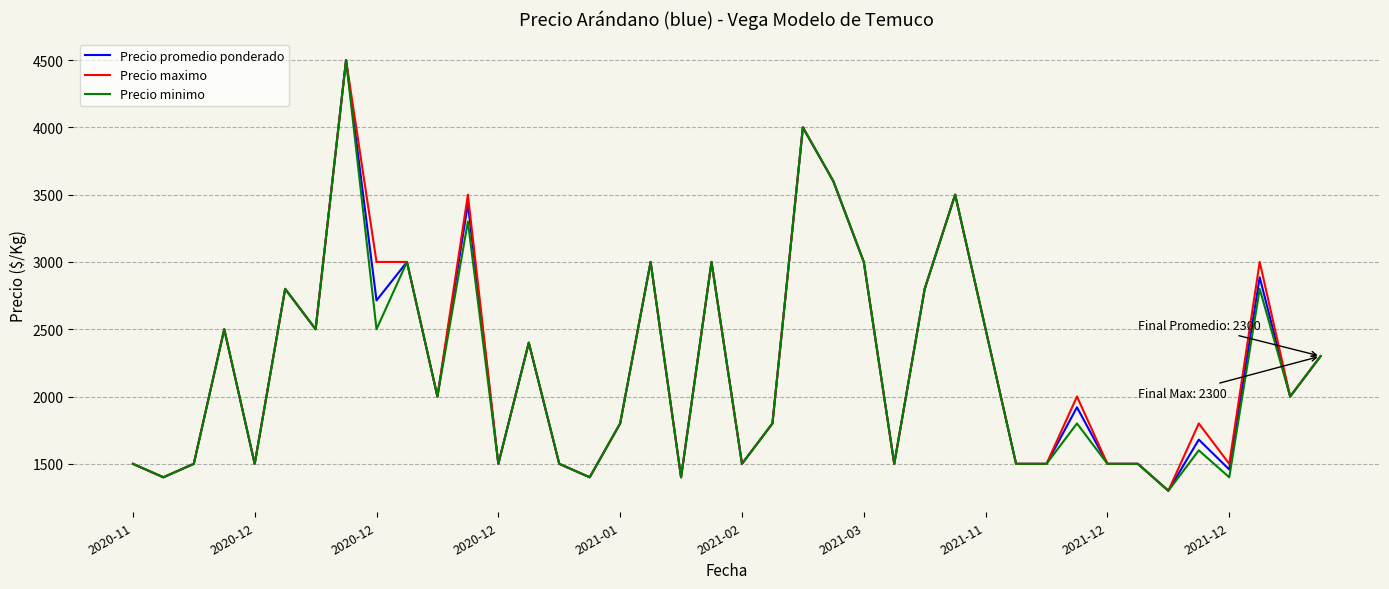

What is the smallest value displayed?

1300